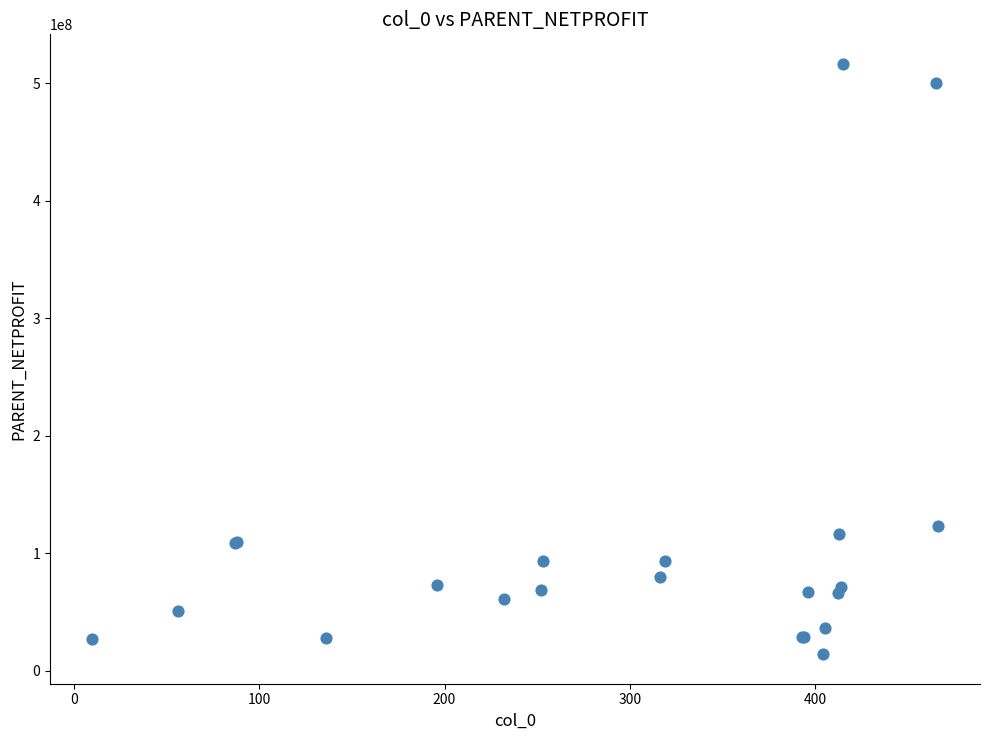

What Y value in the scatter plot is closest to 265201669?

123251862.3